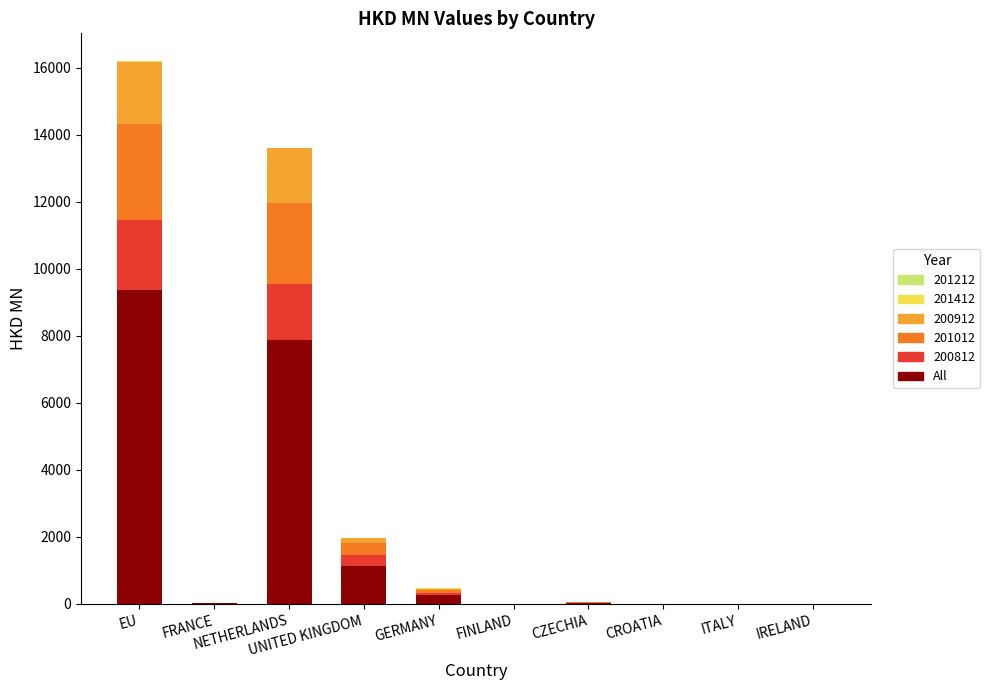

What is the maximum value for All?

9365.4